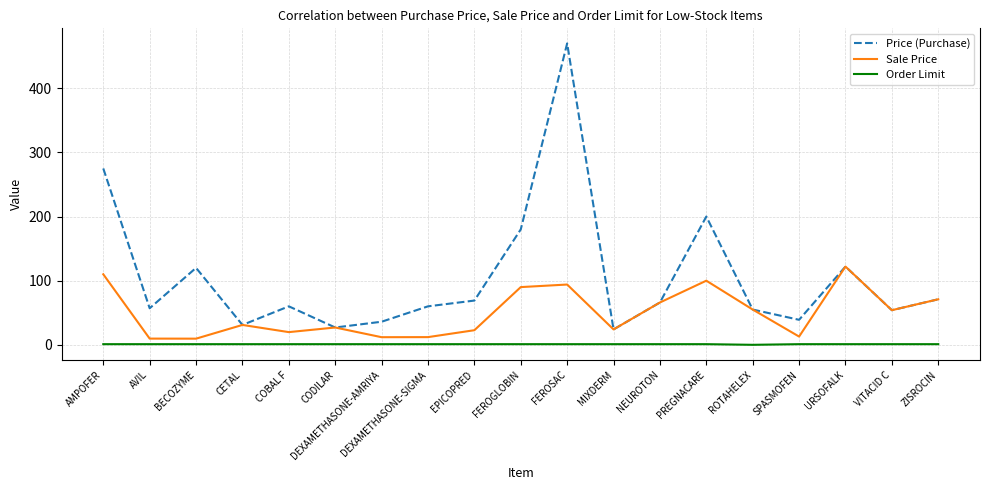

At which category does the chart reach its peak across all series?

FEROSAC